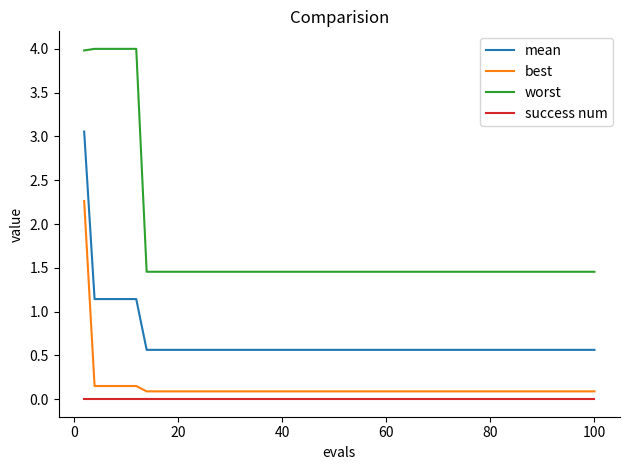

True or false: best and mean cross at least once.

False